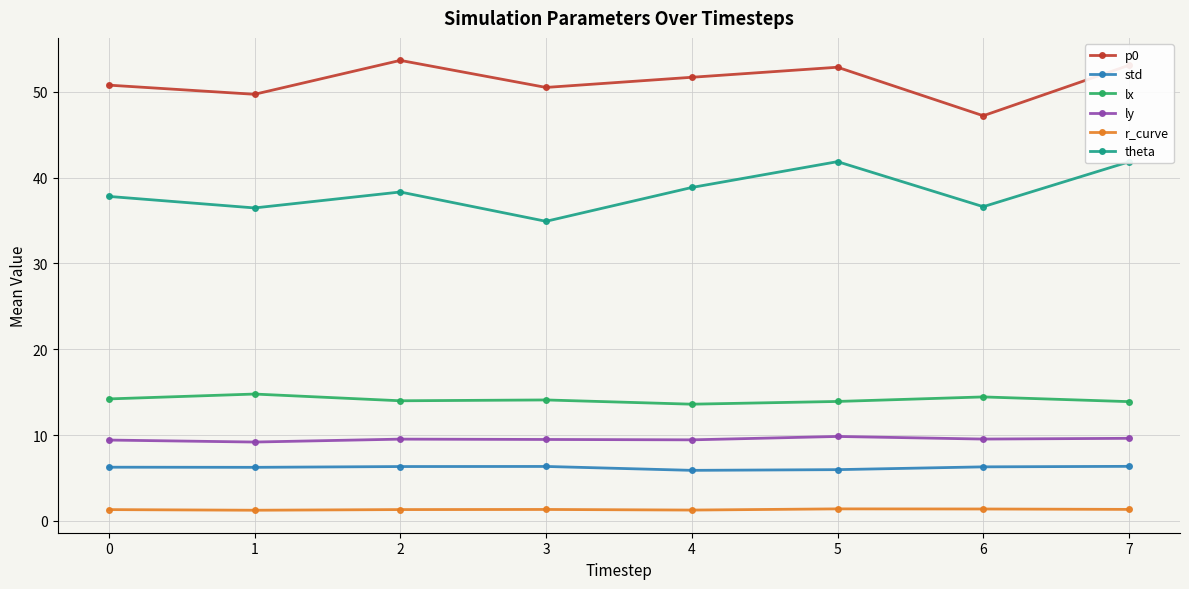

The value of p0 at 7 is 53.1. True or false?

True